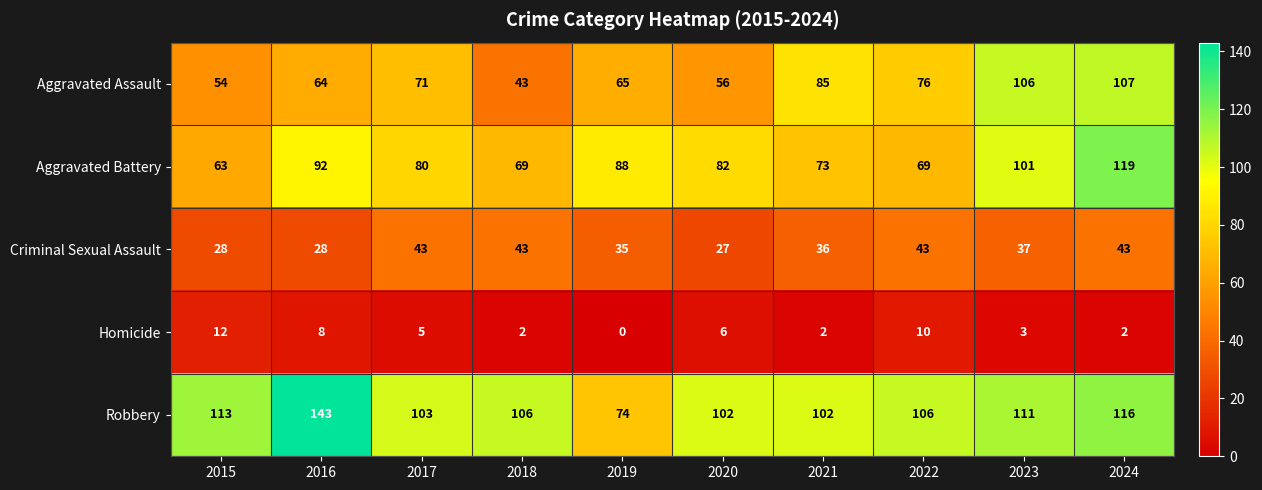

What is the difference between the highest and lowest values at 2015?

101